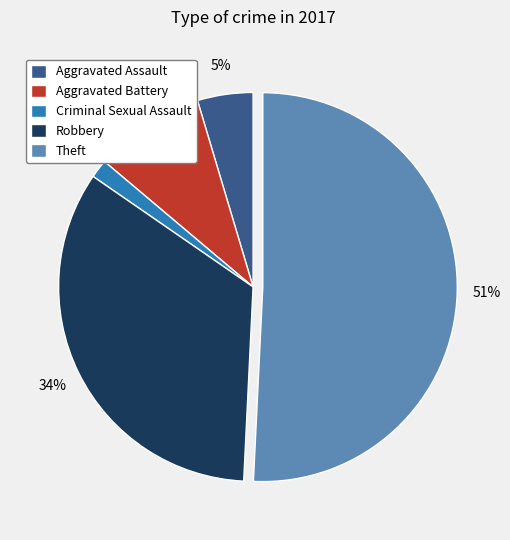

Rank the categories by value from lowest to highest.

Criminal Sexual Assault, Aggravated Assault, Aggravated Battery, Robbery, Theft